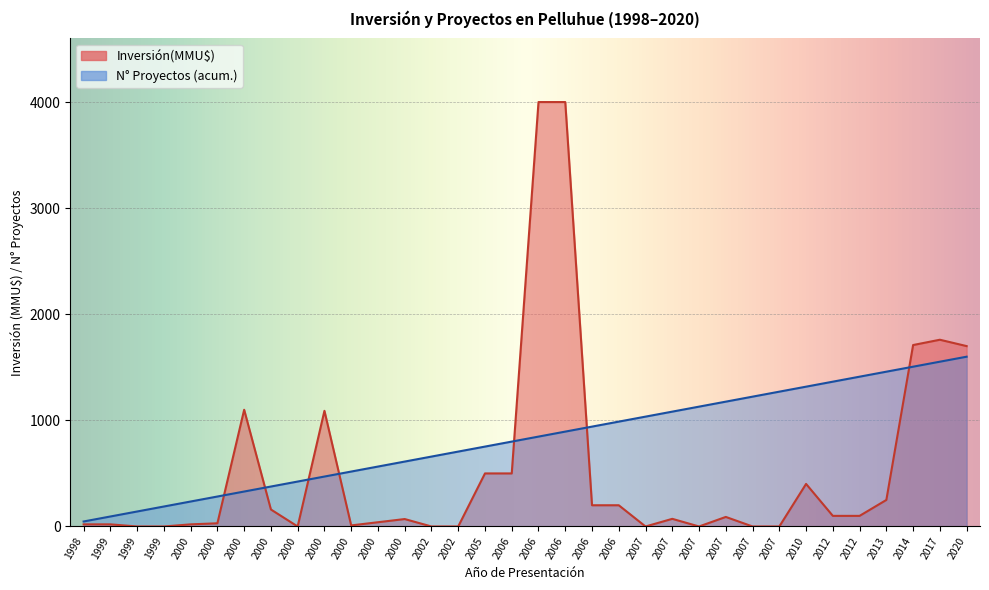

Rank the series by their average value, from highest to lowest.

Número de Proyectos (acum.), Inversión(MMU$)